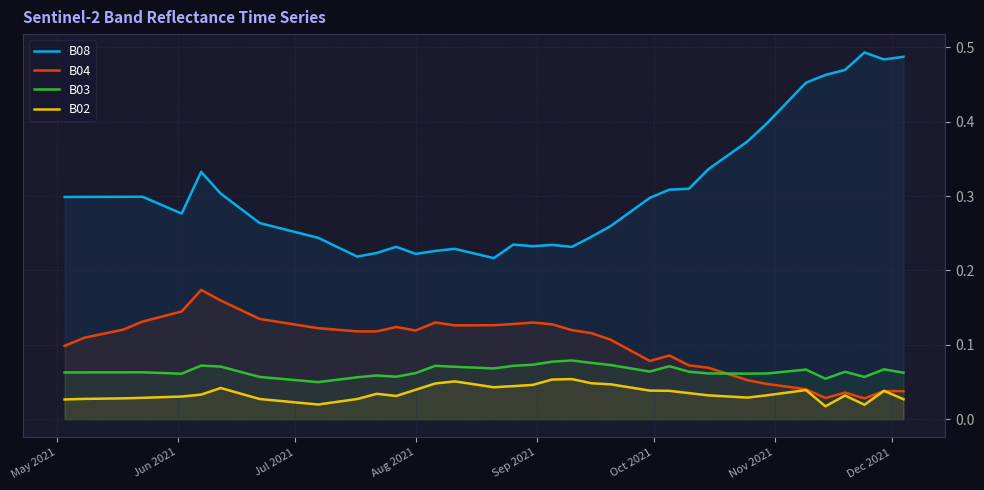

Rank the series by their maximum value, from lowest to highest.

B02, B03, B04, B08